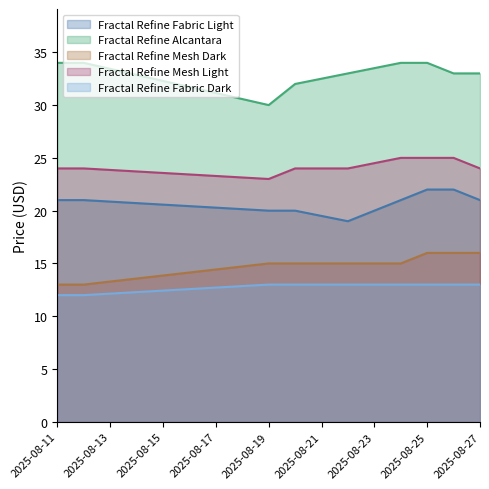

The Fractal Refine Mesh Dark series shows 13 at 2025-08-12. True or false?

True